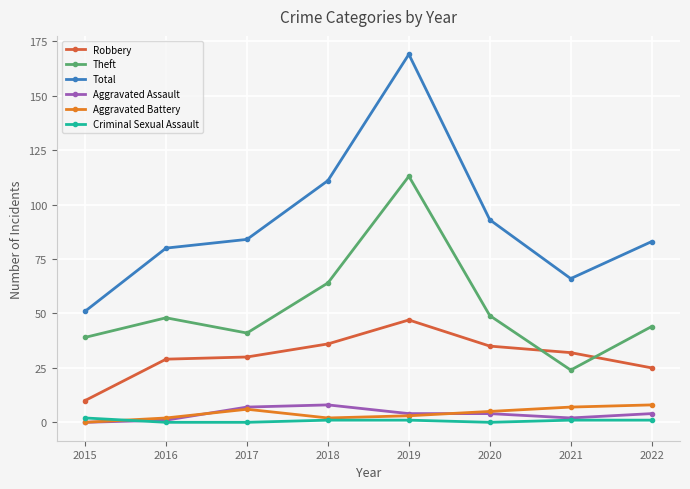

Which category has the highest value in the Theft series?

2019